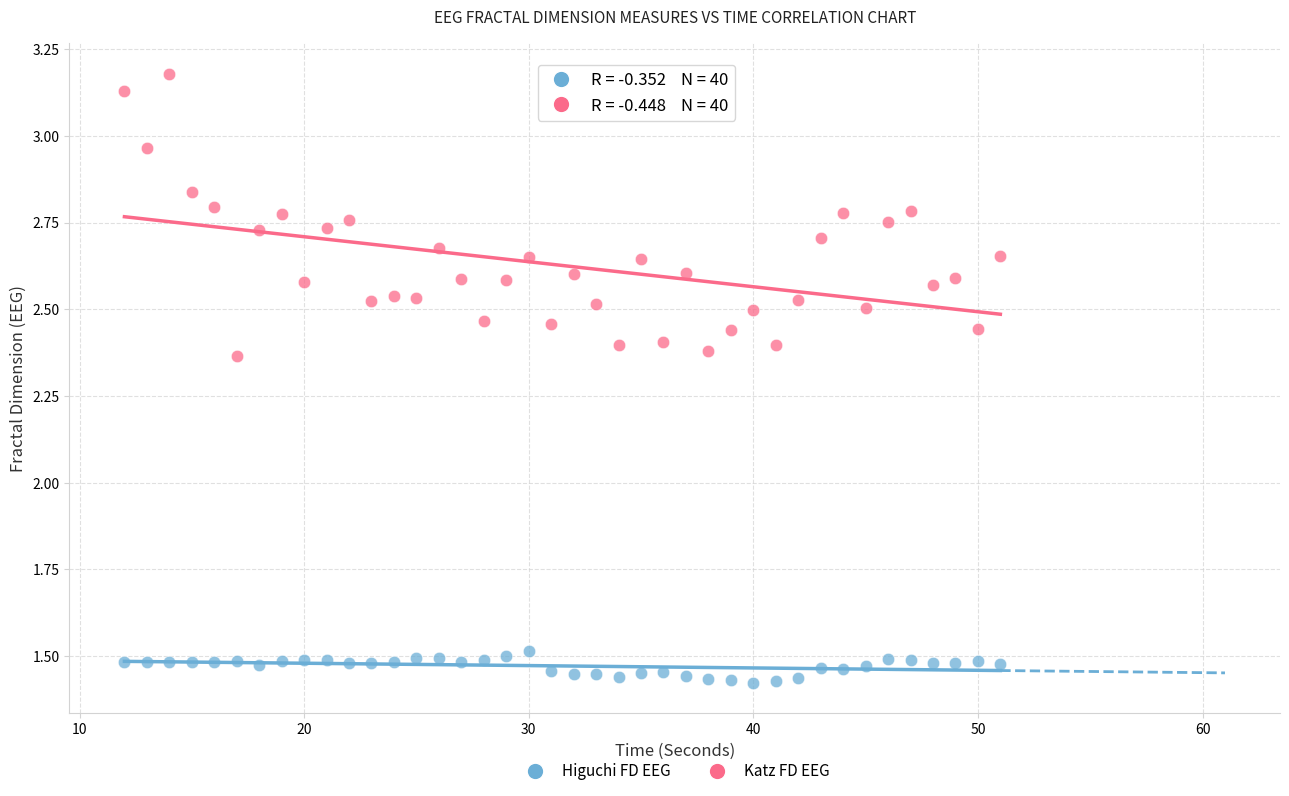

Across all data points, what is the range of X values (max minus min)?

39.0